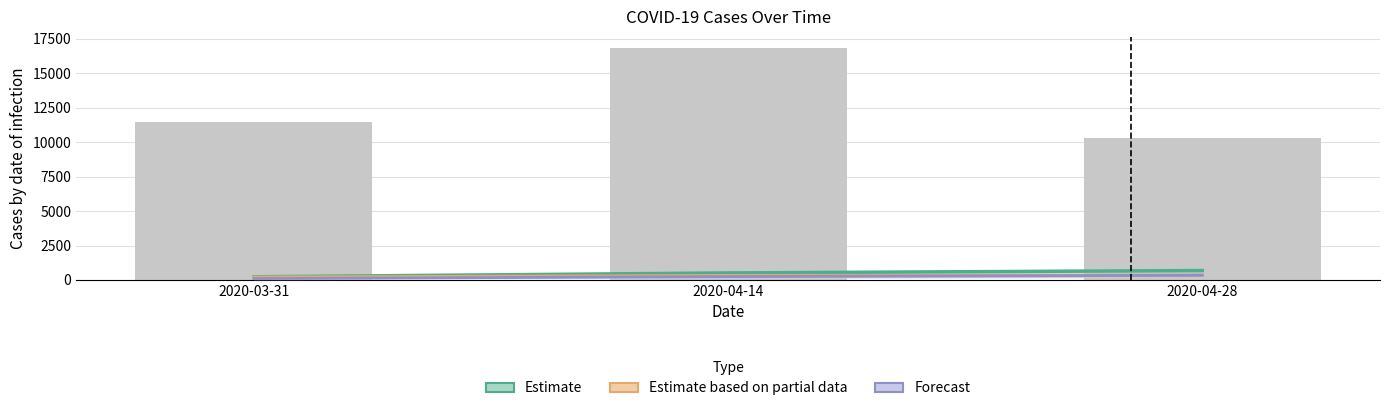

Which has a higher value, 2020-04-14 or 2020-03-31?

2020-04-14